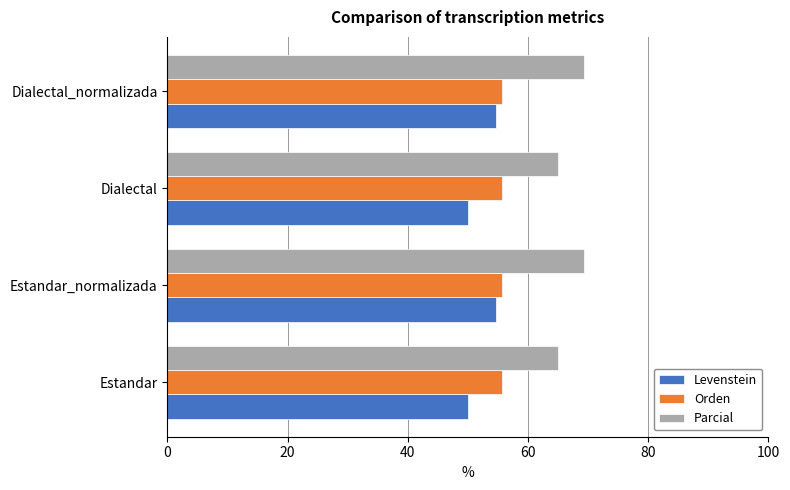

What are all the series names shown in the legend?

Levenstein, Orden, Parcial